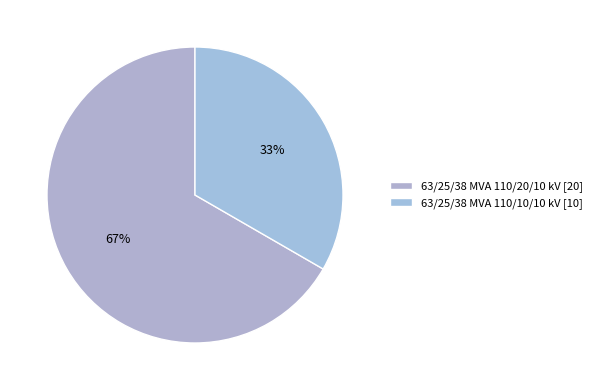

Which slice is the largest?

63/25/38 MVA 110/20/10 kV